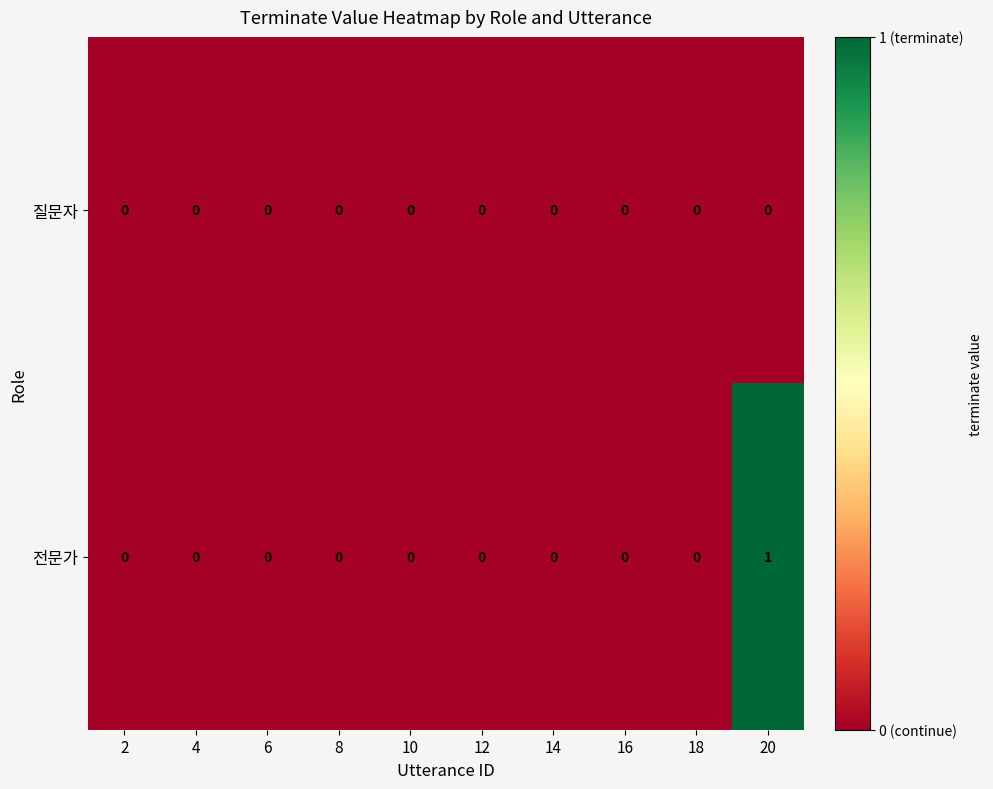

Which label corresponds to the largest value in the chart?

20